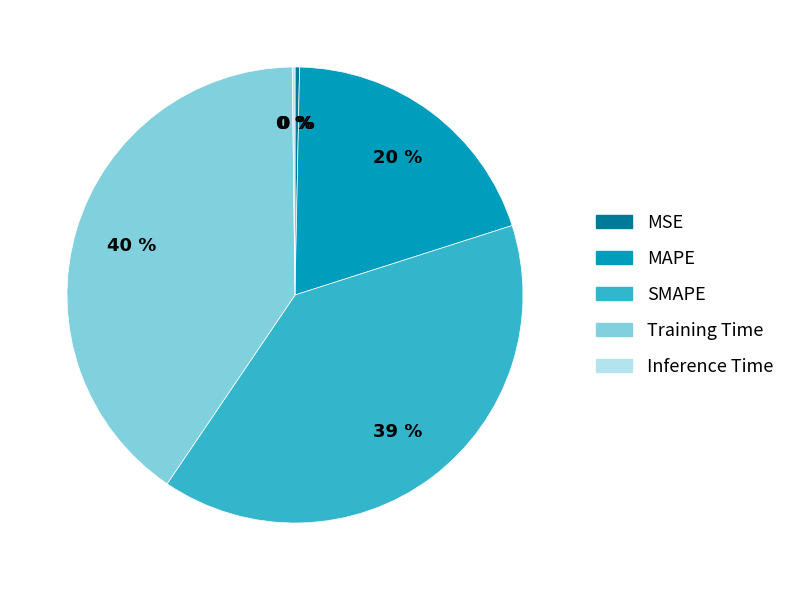

Which slice is the largest?

Training Time